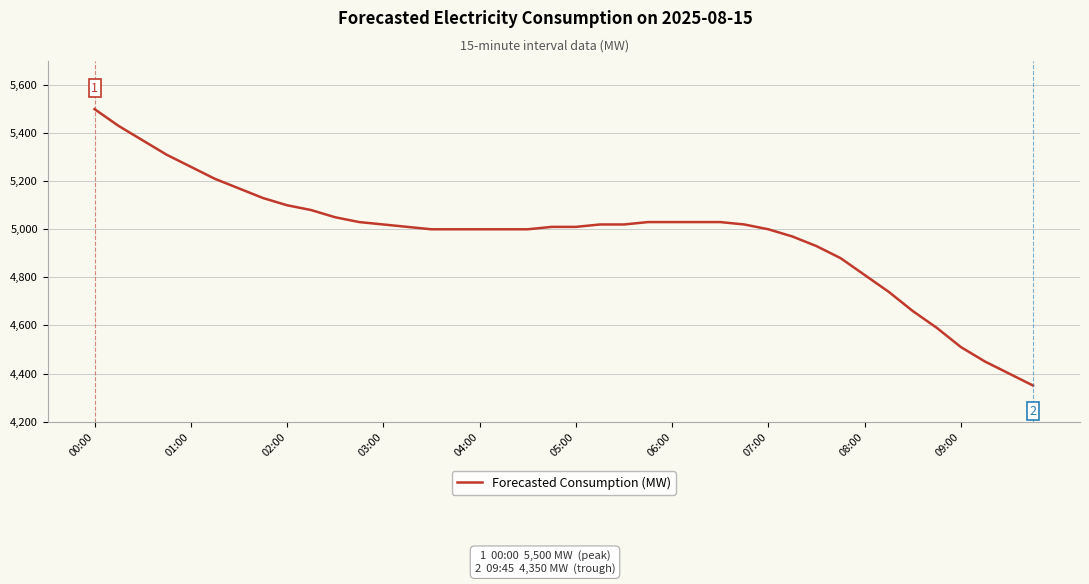

What is the minimum value shown in the chart?

4350